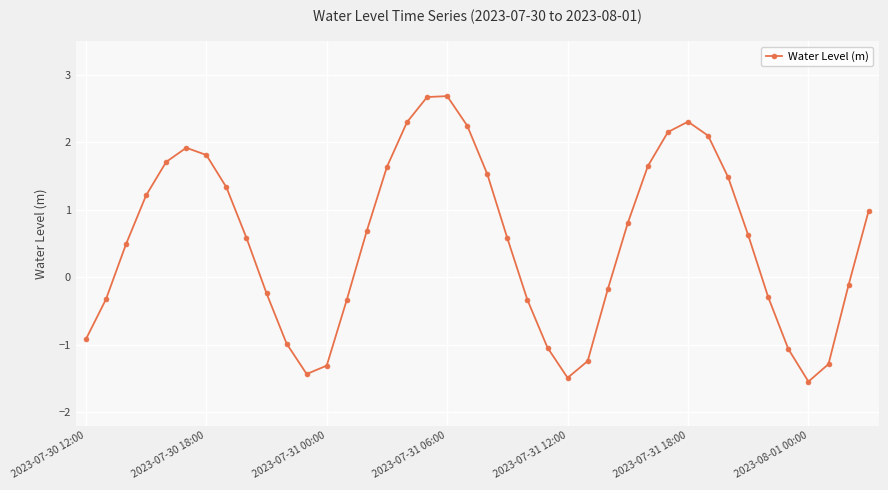

What is the value of the 34th point from the left?

0.6